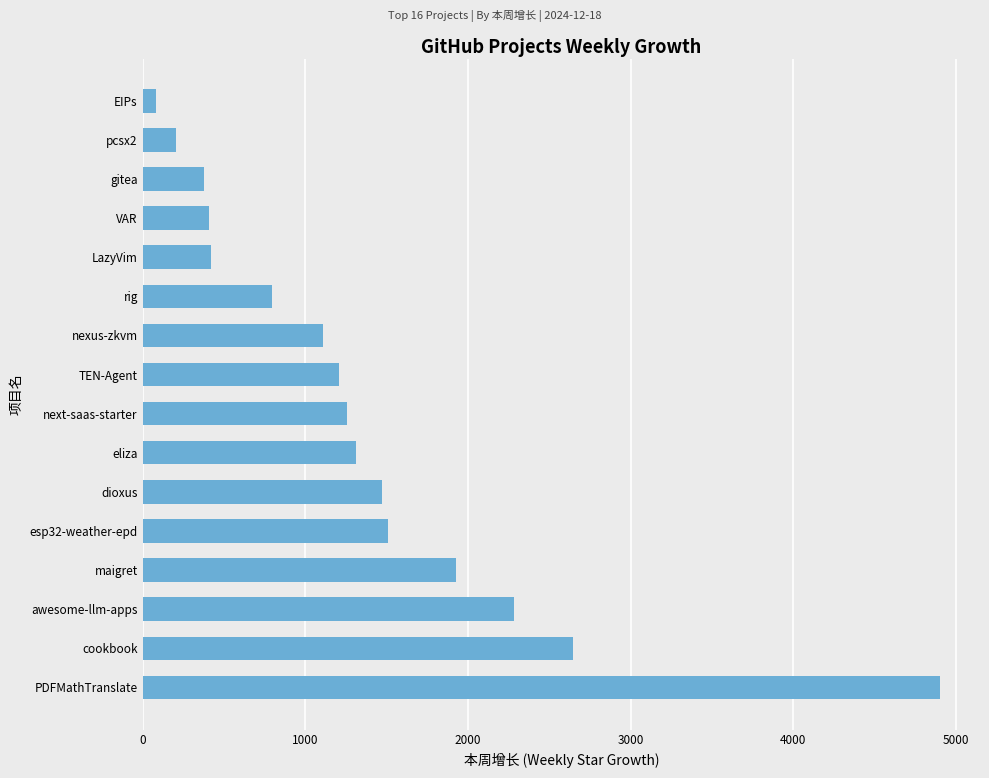

What is the ratio of the value at eliza to the value at TEN-Agent?

1.1